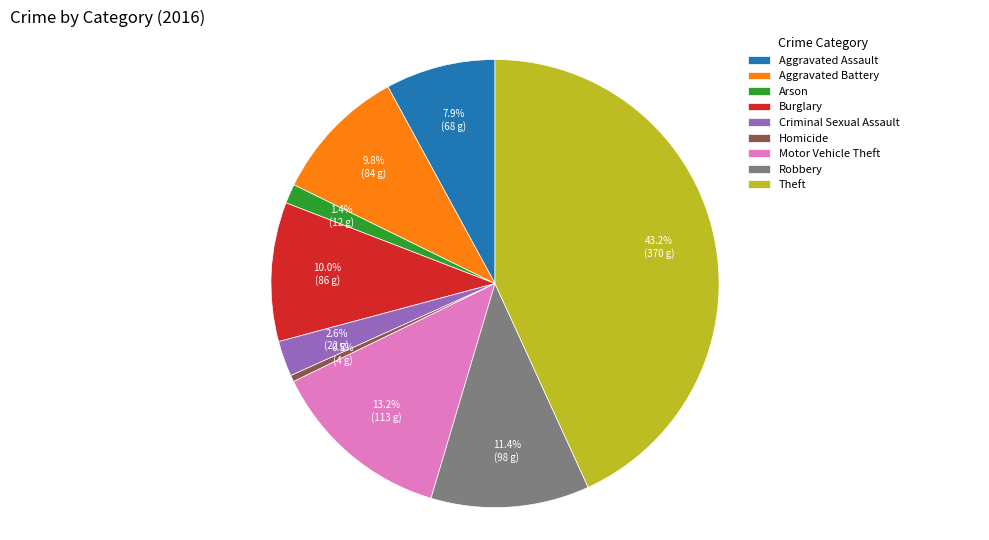

Is Theft the majority of the pie?

No